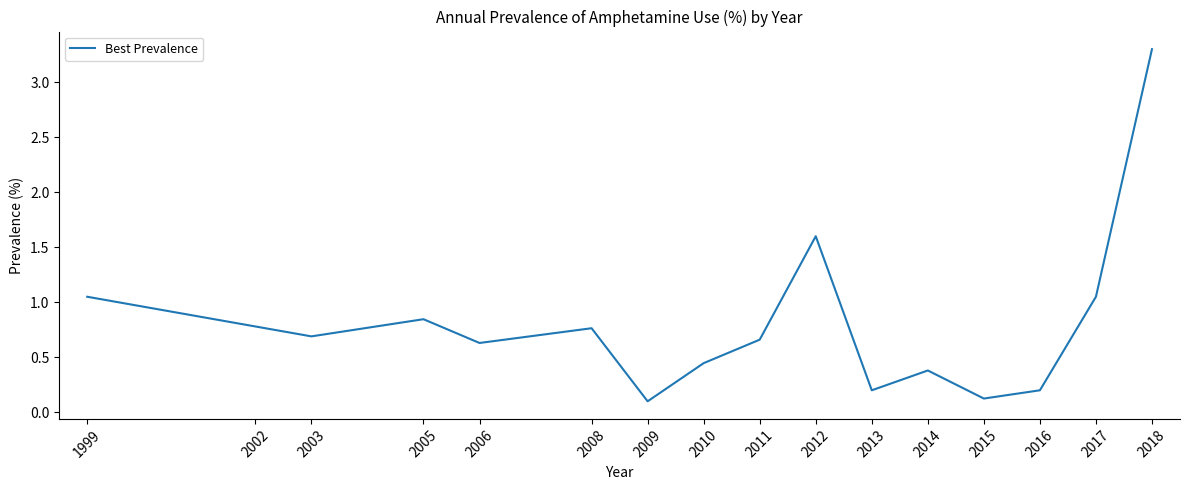

What is the difference between the maximum and minimum values?

3.2